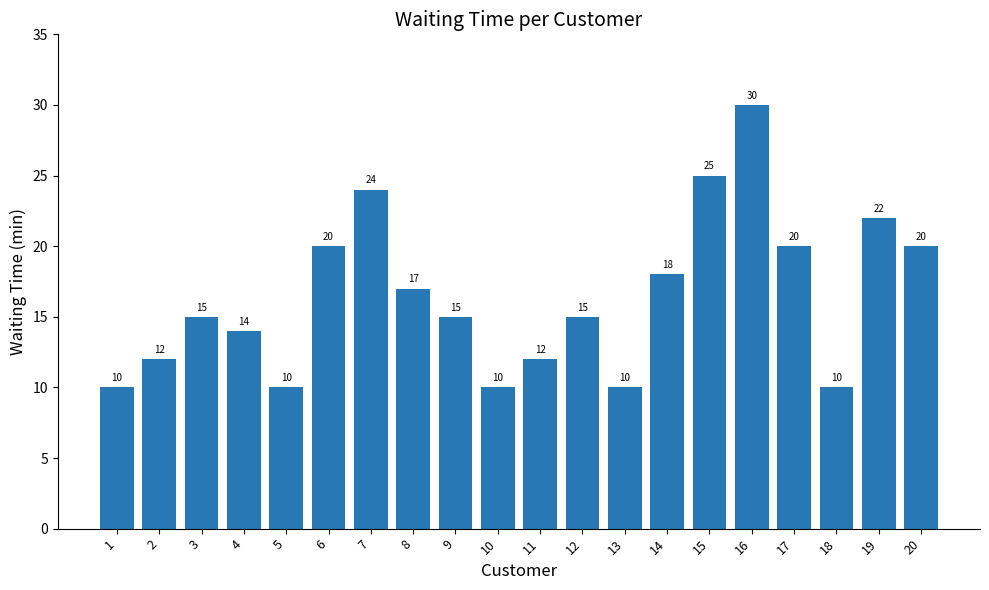

What is the approximate value at 15, to the nearest 5?

25